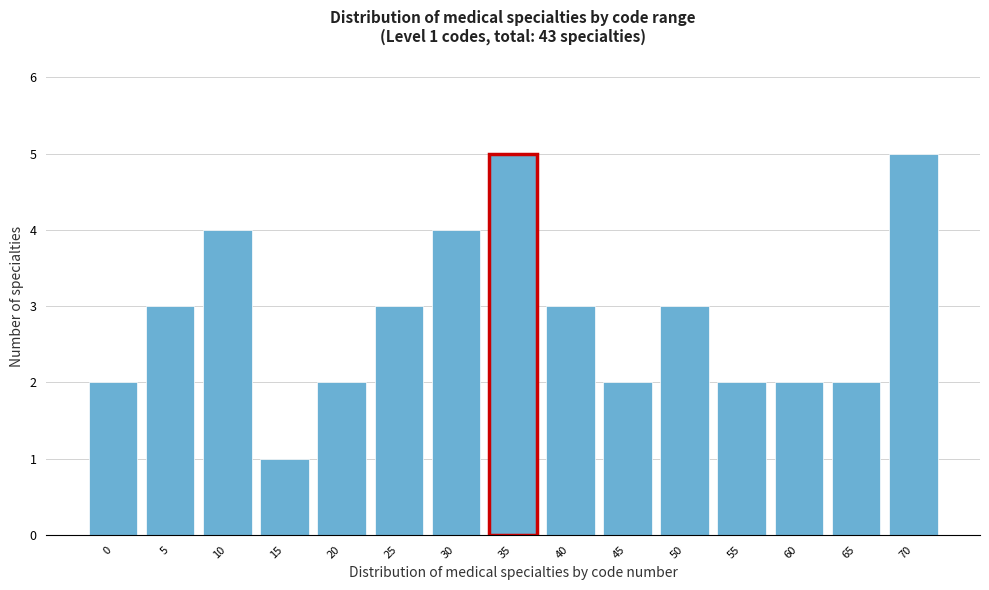

Reading right to left, transcribe all the data shown in this chart.

5	2	2	2	3	2	3	5	4	3	2	1	4	3	2